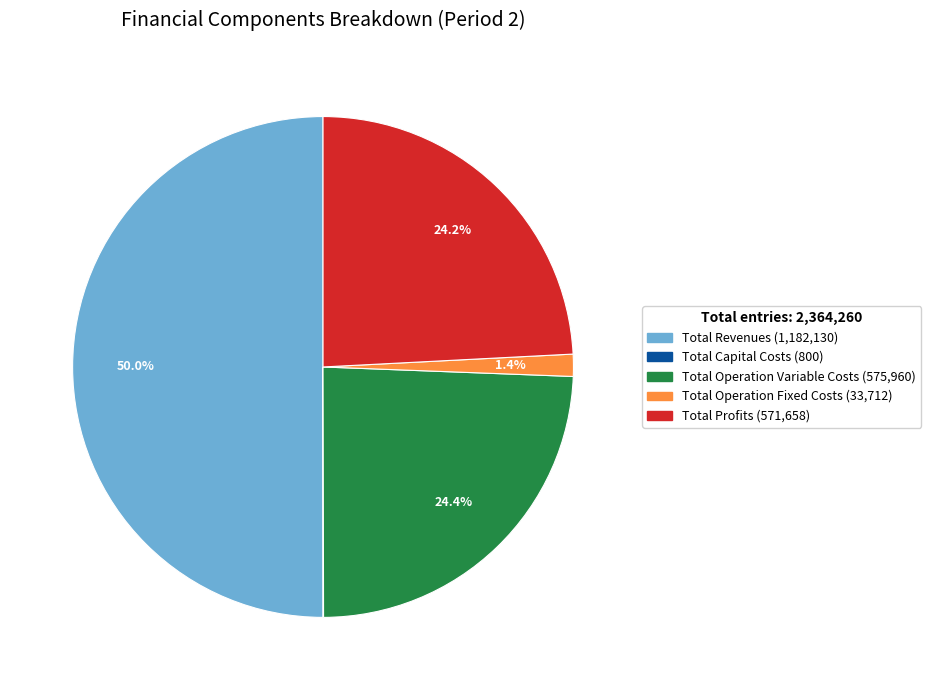

To the nearest percent, what portion does Total Operation Variable Costs represent?

24%